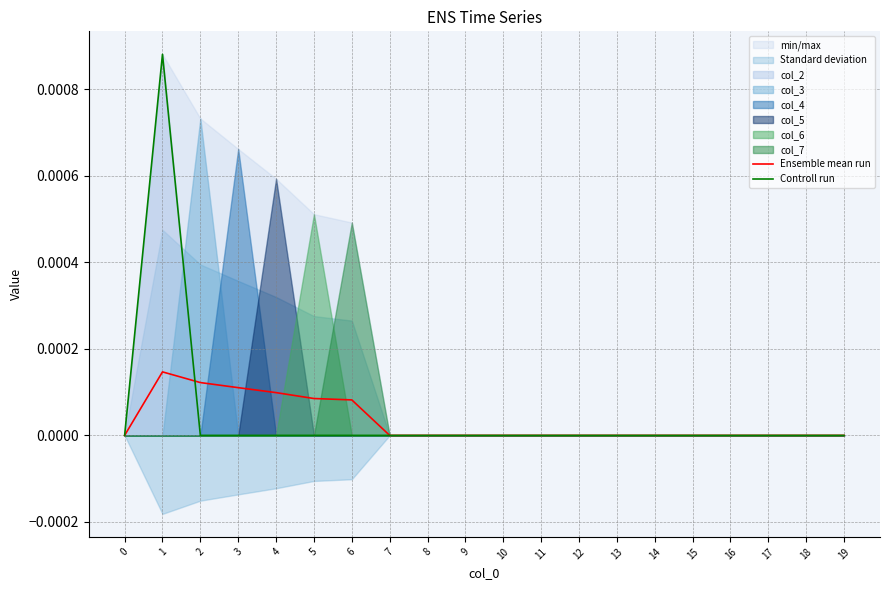

True or false: Controll run has more than 2 interior local peaks.

False